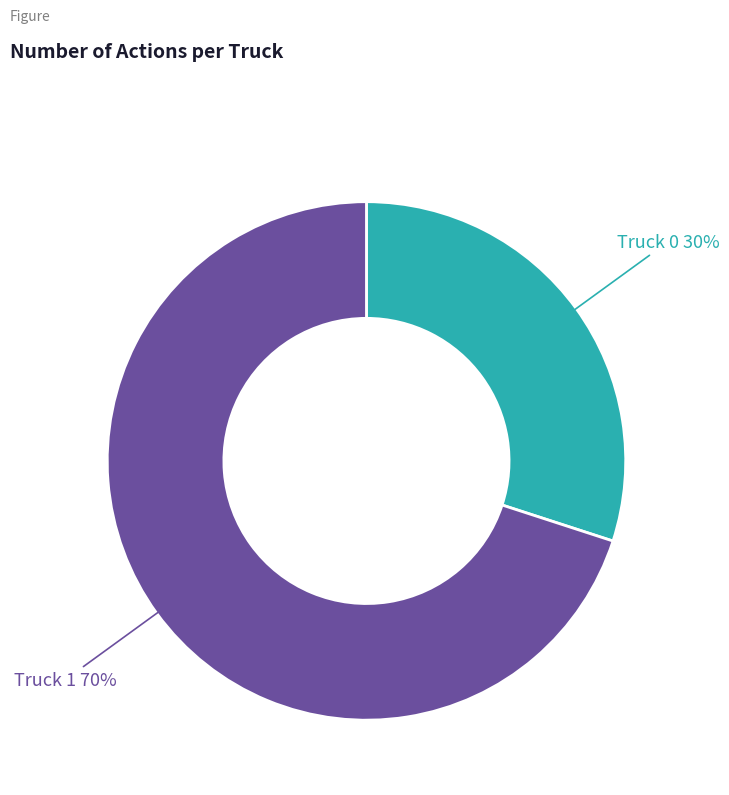

Is there any slice that represents more than half of the pie?

Yes